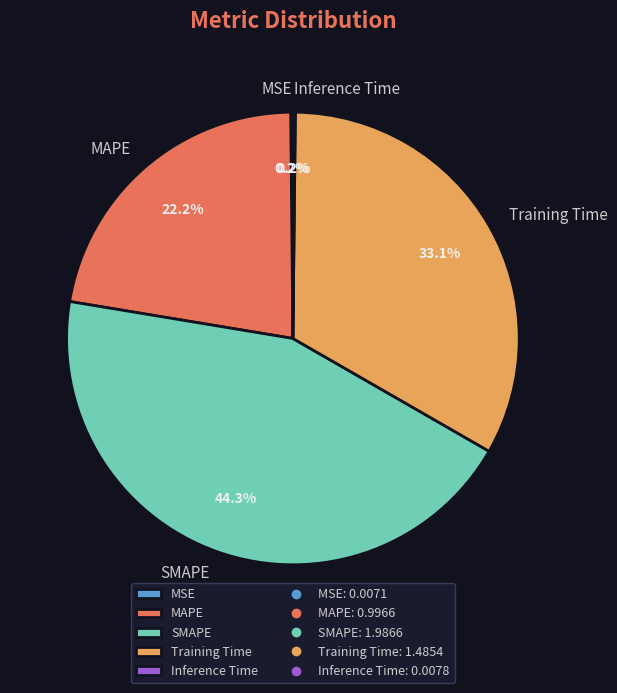

Which slice is the largest?

SMAPE